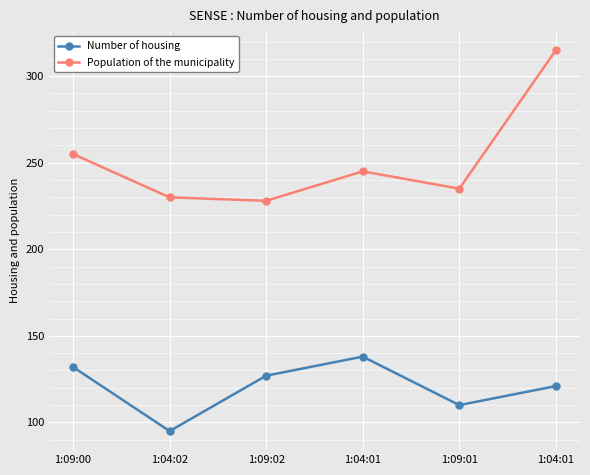

At which category does Number of housing reach its first local peak?

1:04:01